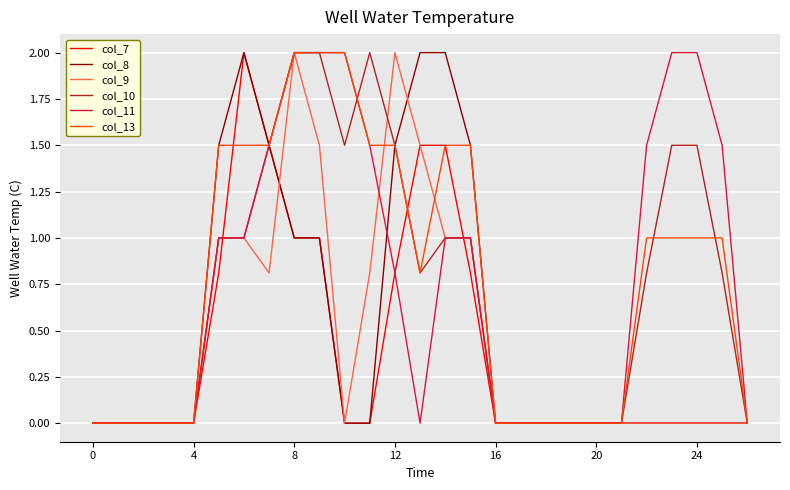

What is the maximum value for col_7?

2.0